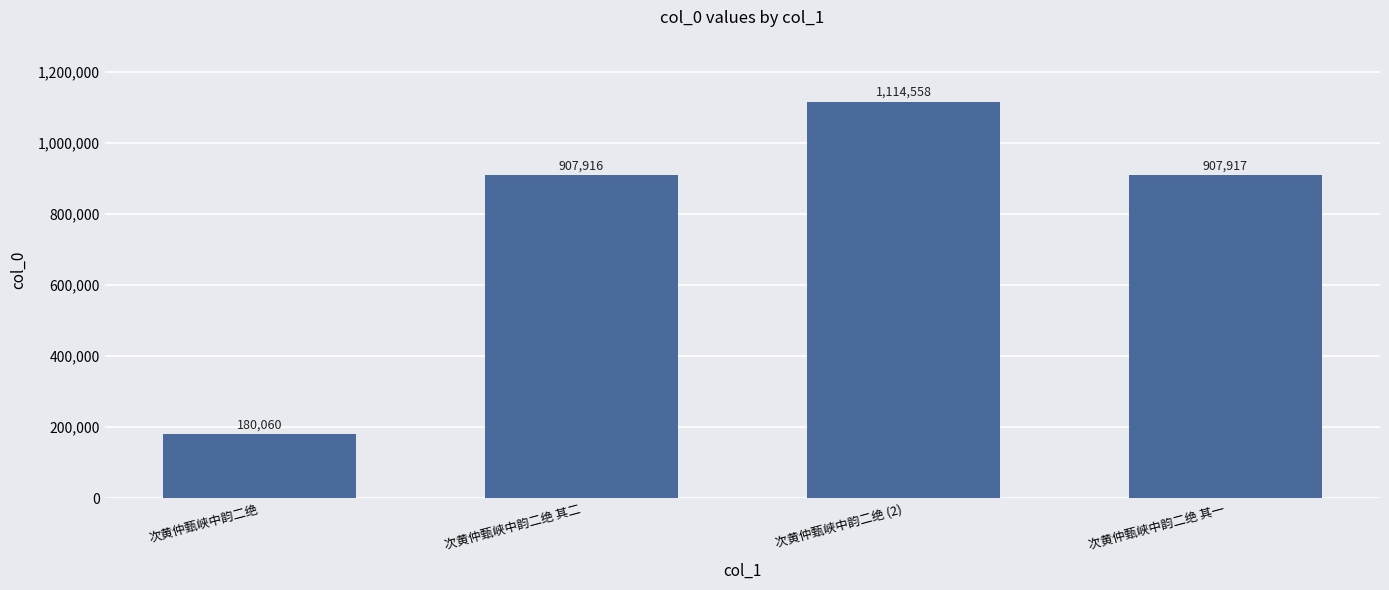

Is it true that the value at 次黄仲甄峡中韵二绝 is 180060?

True